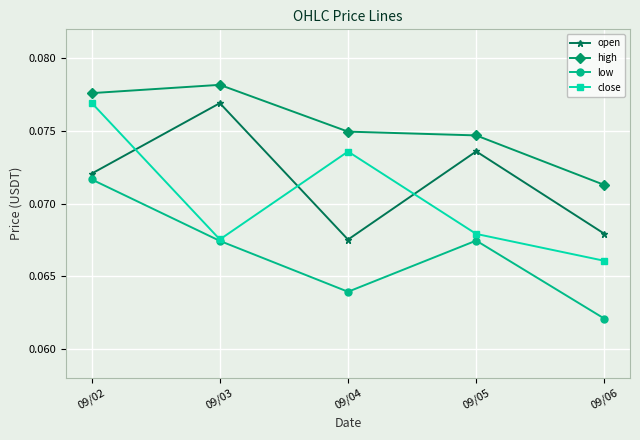

At which category is the sum across all series the highest?

09/02